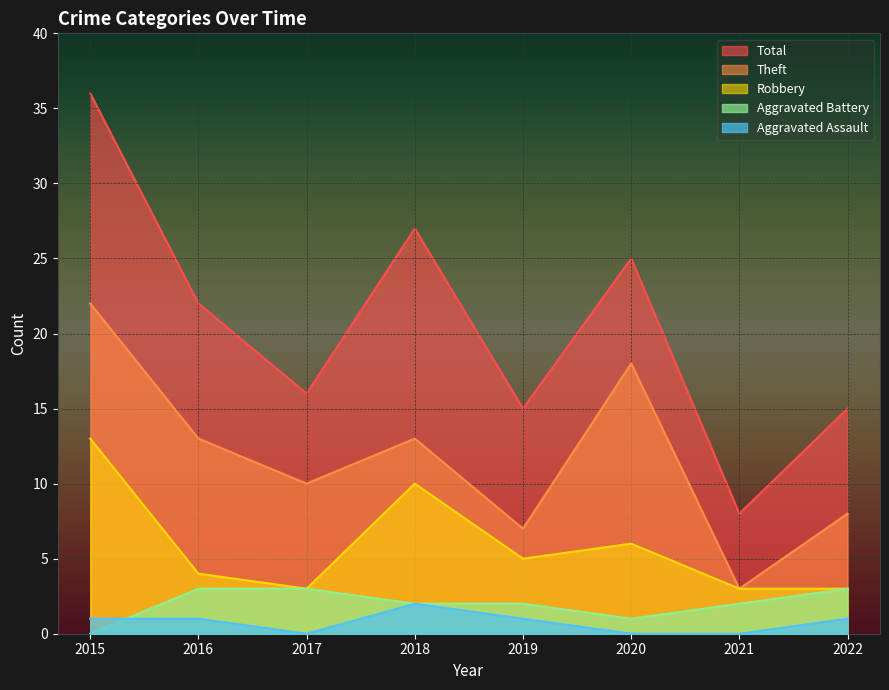

Is it true that Total equals 27 at 2018?

True